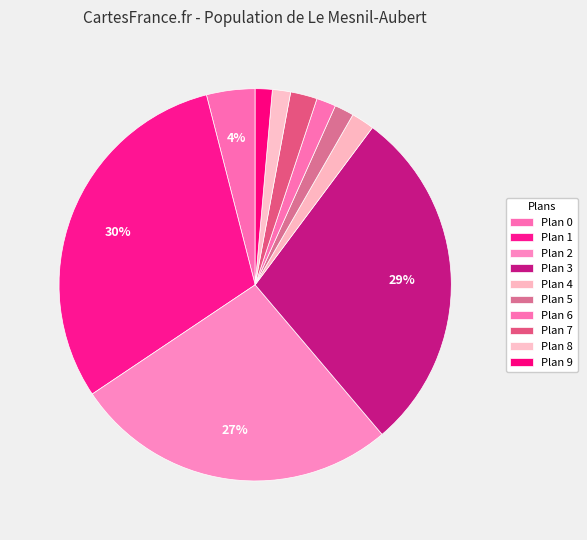

To the nearest percent, what is the difference between the largest and smallest slice percentages?

29%